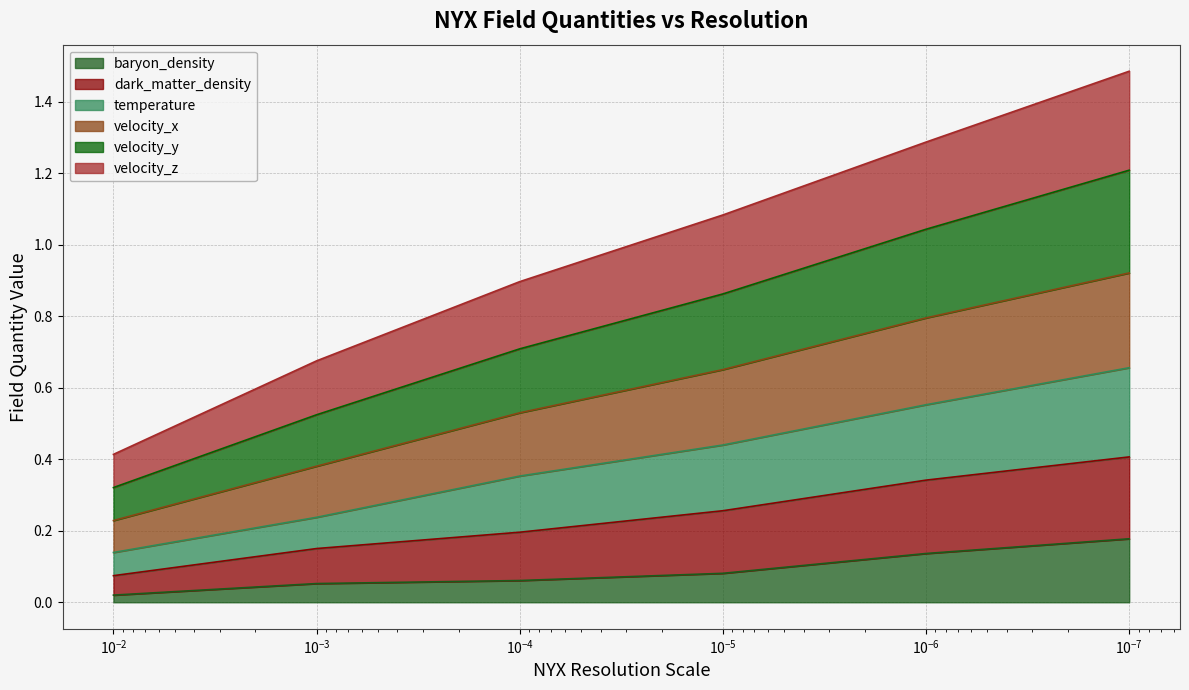

True or false: velocity_x has more than 1 points higher than both neighbors.

False